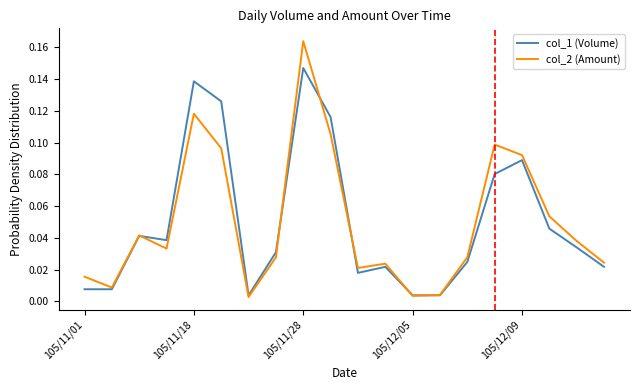

Which series has the largest range (max minus min)?

col_2 (Amount)